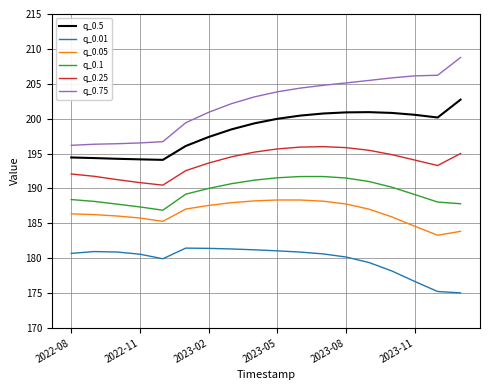

Which series has the widest spread of values?

q_0.75